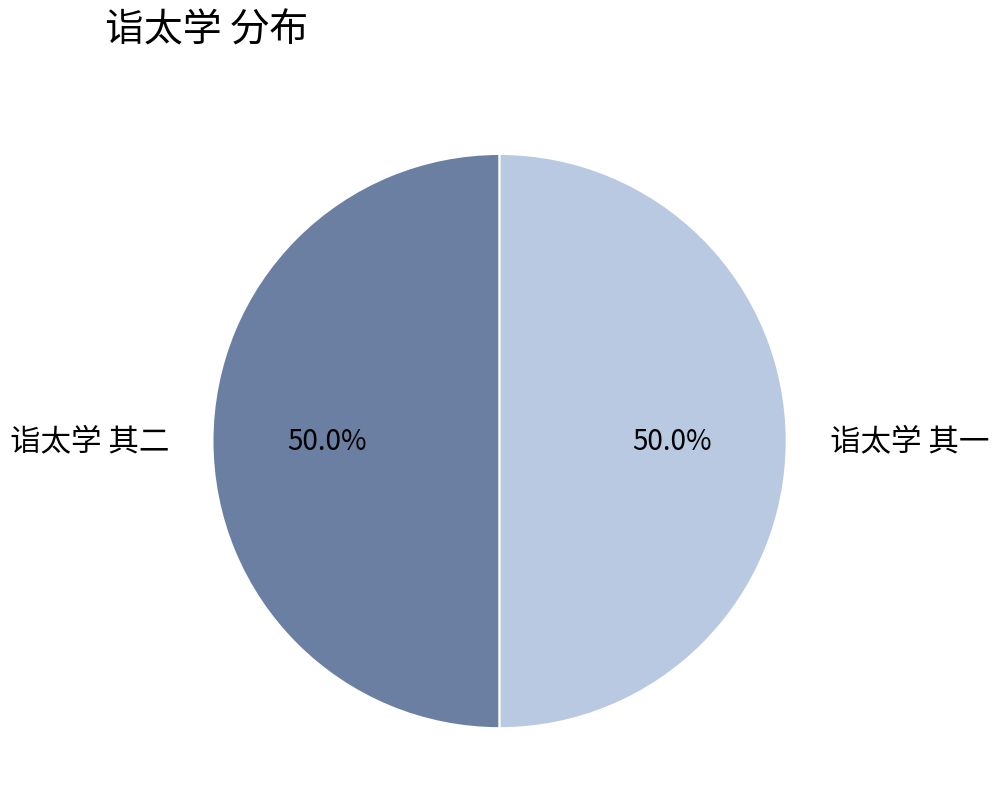

What is the ratio of the value at 诣太学 其一 to the value at 诣太学 其二?

1.0